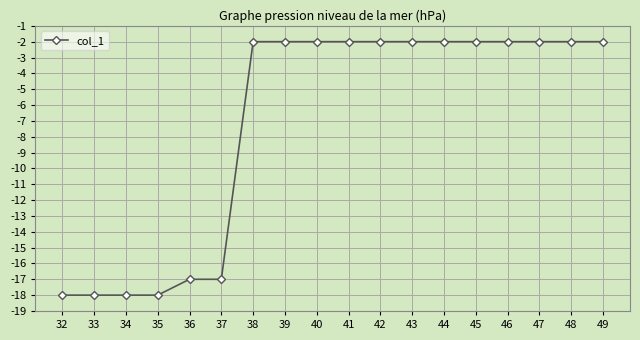

What is the difference between the second highest and second lowest values?

16